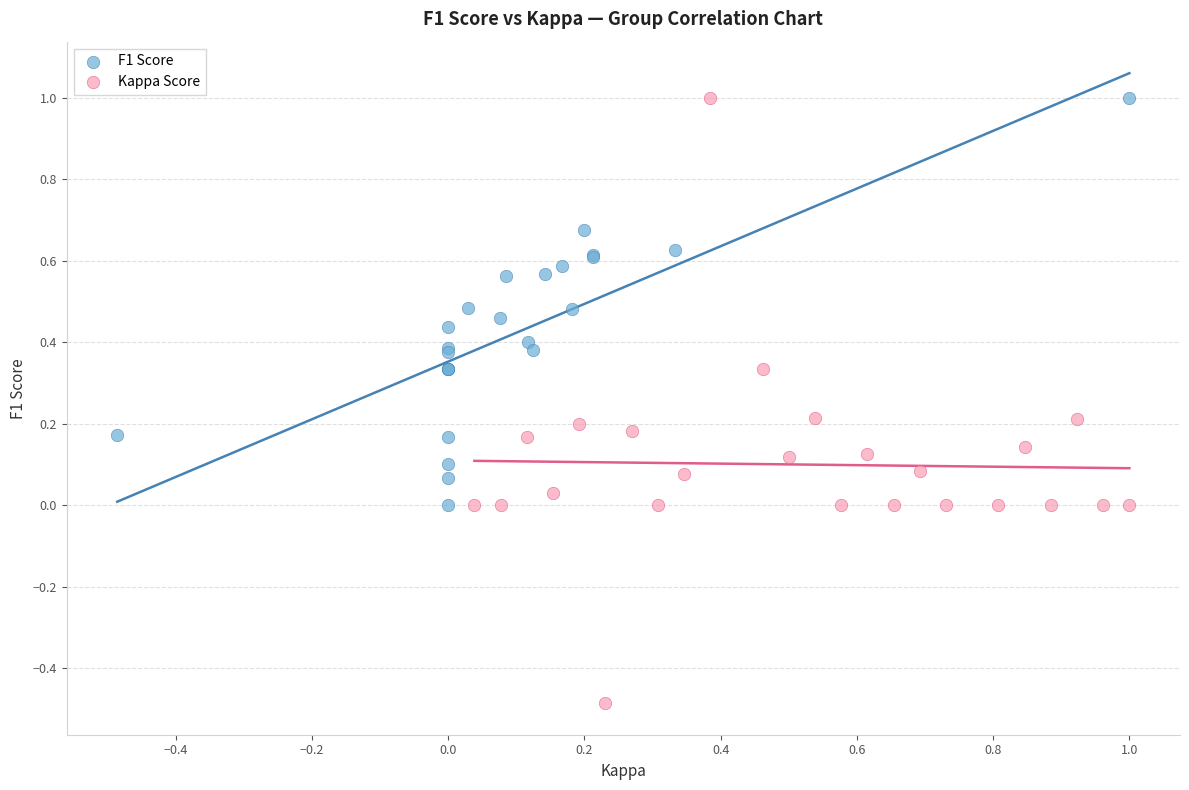

Which series has the widest spread of Y values?

Kappa Score